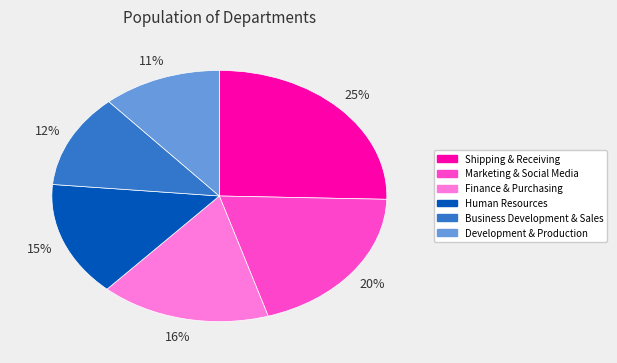

Which has a higher value, Business Development & Sales or Marketing & Social Media?

Marketing & Social Media